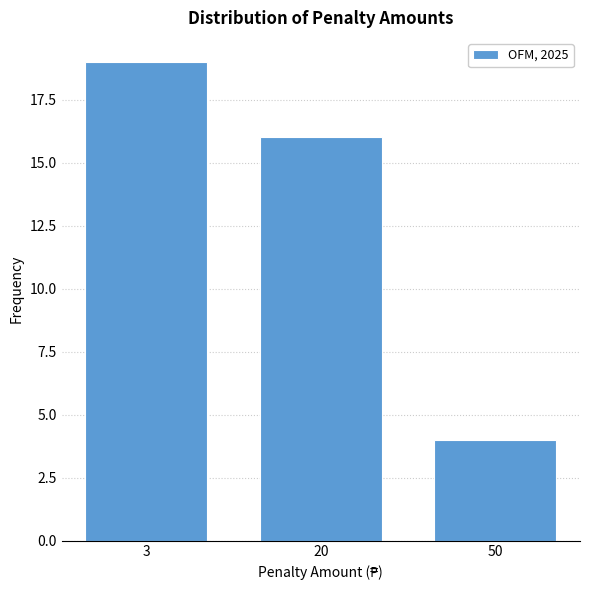

Reading left to right, what are all the values shown in this chart?

3=19	20=16	50=4